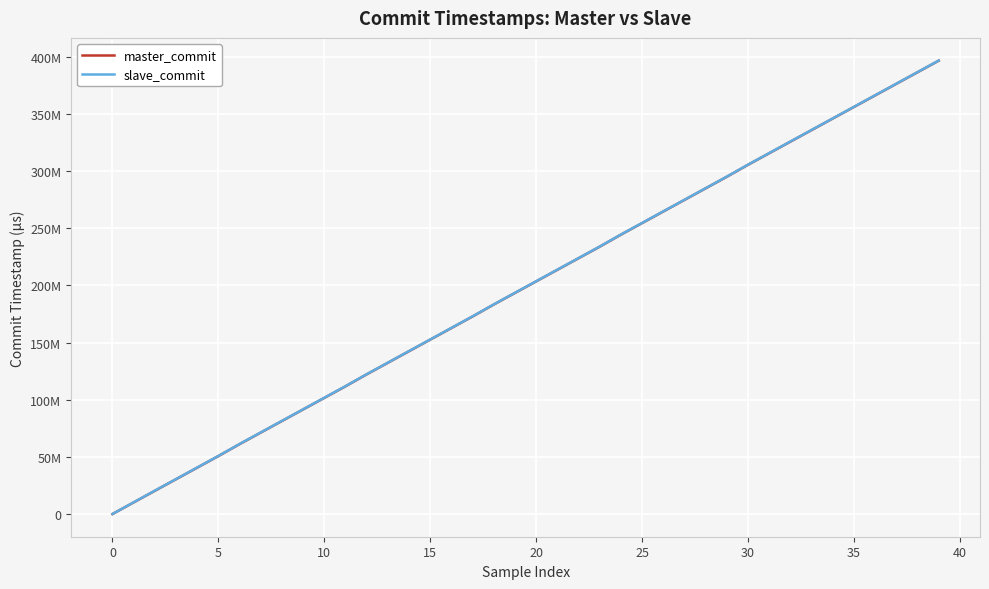

What are all the series names shown in the legend?

master_commit, slave_commit